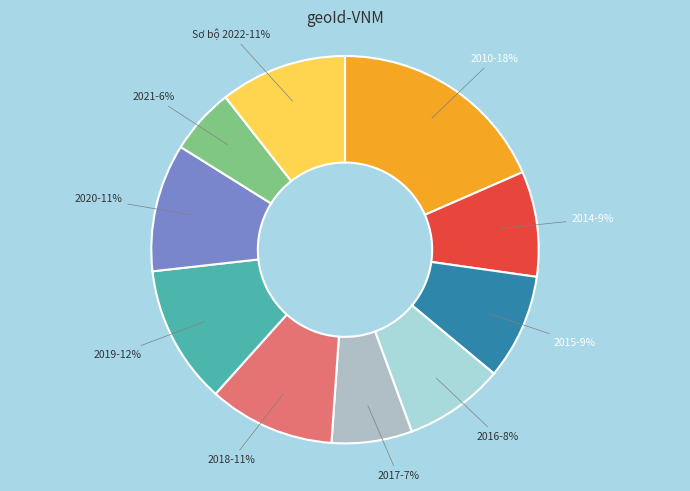

Which slice is the largest?

2010